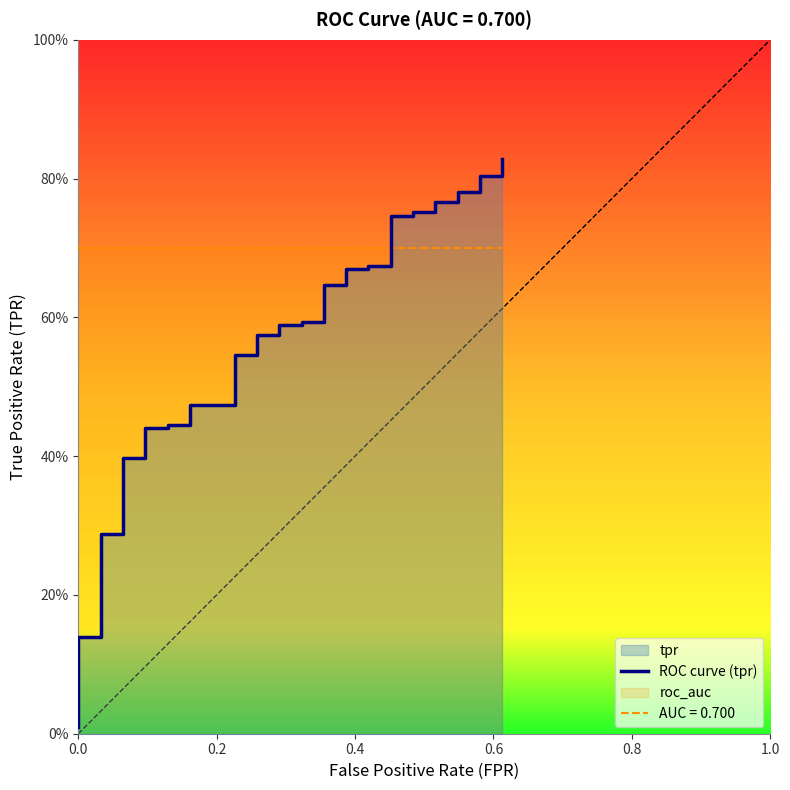

What is the sum of all values?

22.0